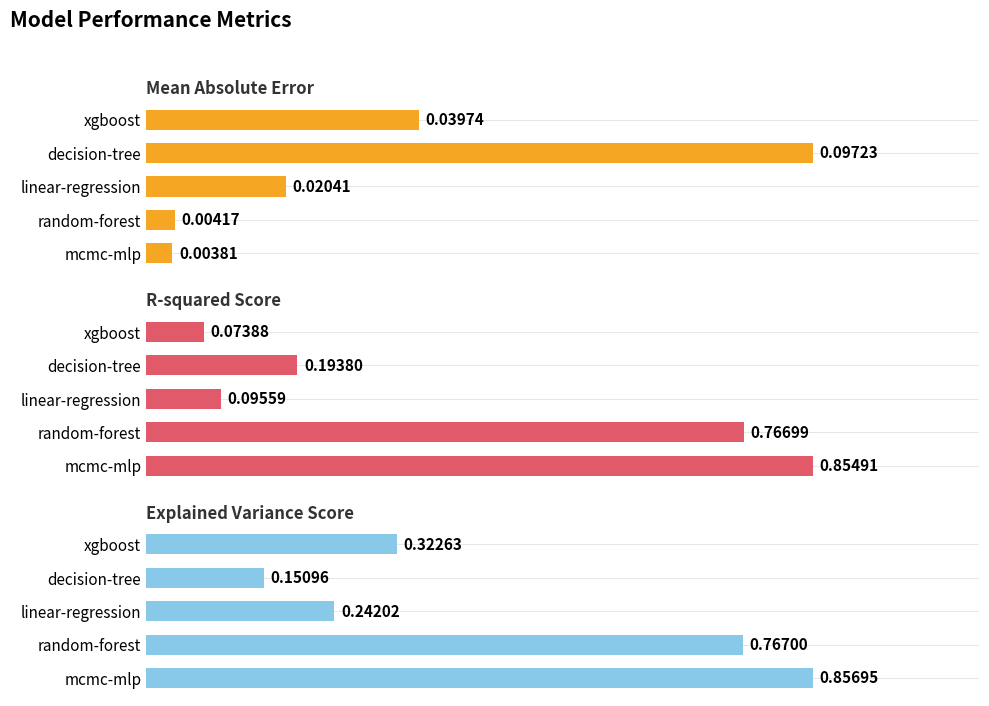

How many series are shown in this chart?

3